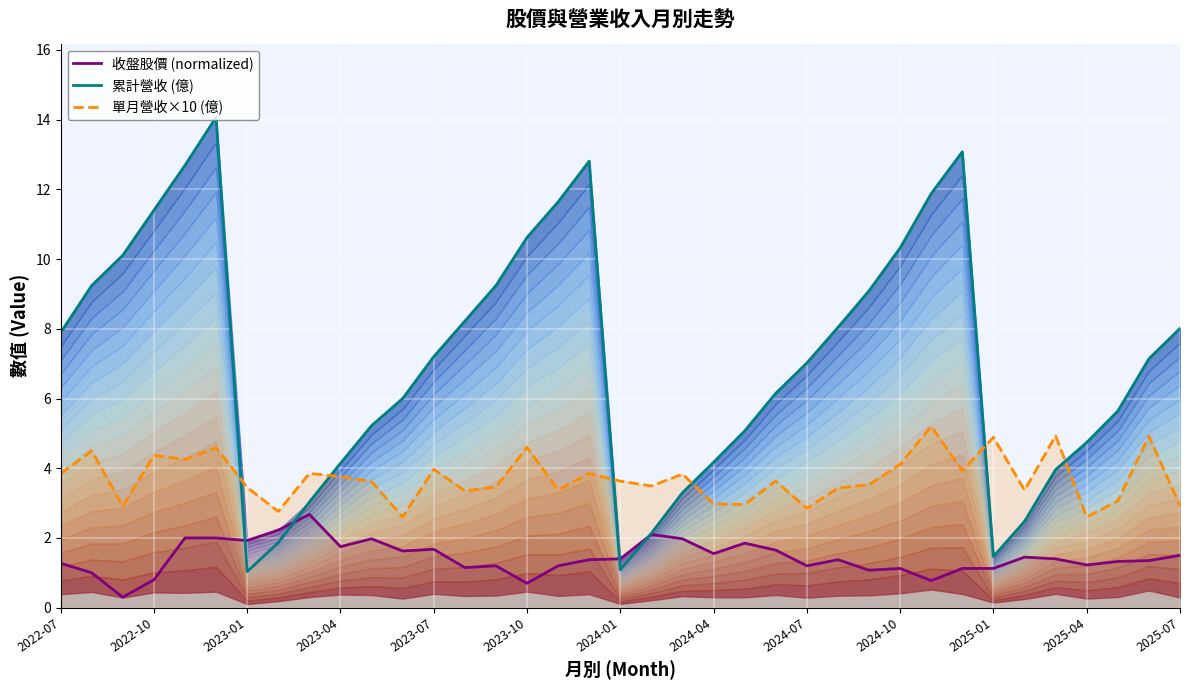

True or false: 單月營收×10 (億) and 收盤股價 (normalized) cross at least once.

False